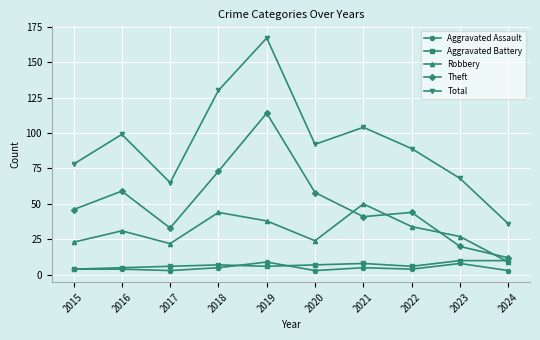

Reading left to right, extract all data points from this chart.

Aggravated Assault: 2015=4	2016=4	2017=3	2018=5	2019=9	2020=3	2021=5	2022=4	2023=8	2024=3
Aggravated Battery: 2015=4	2016=5	2017=6	2018=7	2019=6	2020=7	2021=8	2022=6	2023=10	2024=10
Robbery: 2015=23	2016=31	2017=22	2018=44	2019=38	2020=24	2021=50	2022=34	2023=27	2024=9
Theft: 2015=46	2016=59	2017=33	2018=73	2019=114	2020=58	2021=41	2022=44	2023=20	2024=12
Total: 2015=78	2016=99	2017=65	2018=130	2019=167	2020=92	2021=104	2022=89	2023=68	2024=36